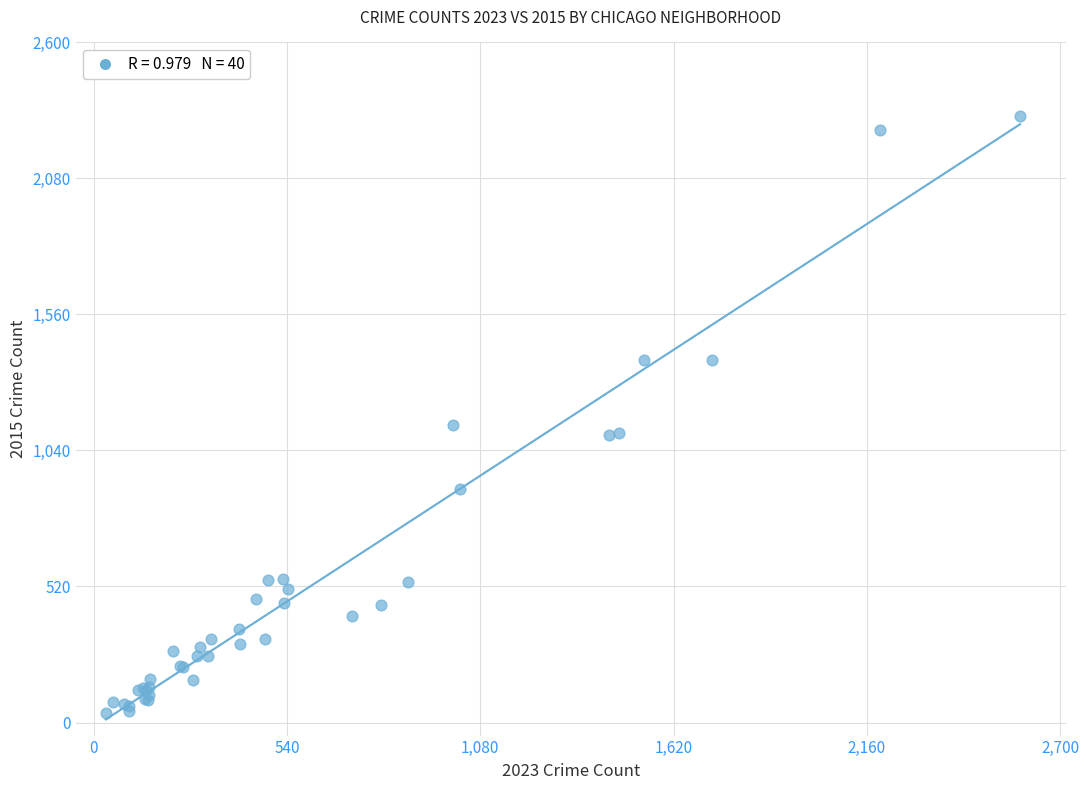

What Y value in the scatter plot is closest to 1177?

1138